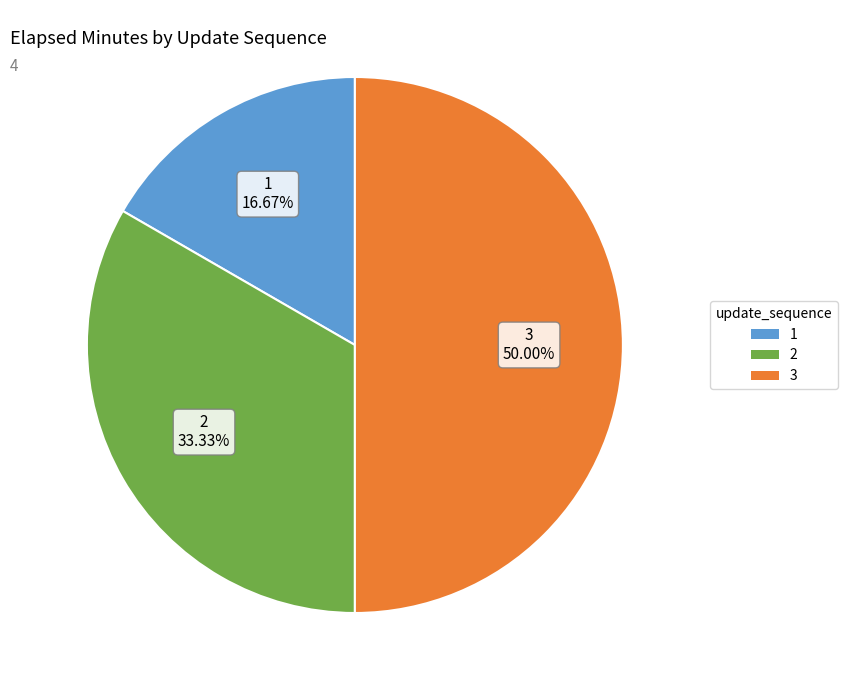

To the nearest percent, what percentage of the pie is 1?

17%